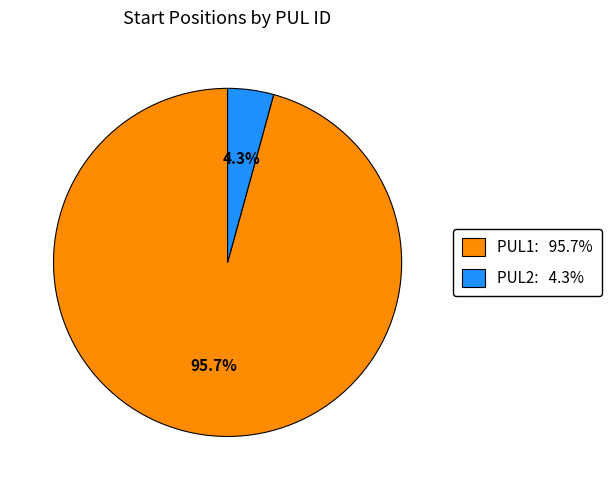

What is the majority slice?

PUL1